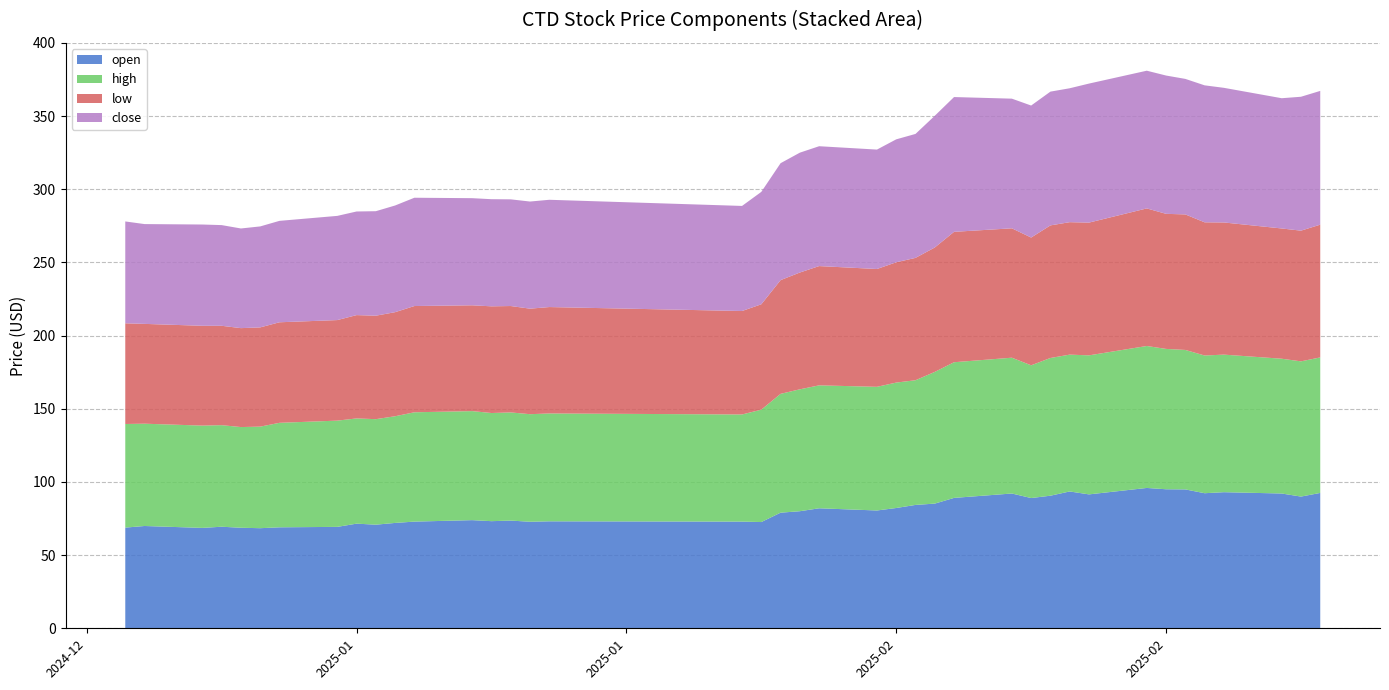

Reading right to left, list all the values displayed in this chart.

open: 92.5	90.0	92.1	93.0	92.3	94.9	95.0	95.9	91.5	93.5	90.6	89.0	92.1	89.1	85.2	84.3	82.2	80.5	82.0	80.0	79.0	72.6	72.9	73.1	72.8	73.6	73.2	73.9	72.9	72.0	70.8	71.5	69.3	69.0	68.4	68.7	69.4	68.6	69.9	68.8
high: 92.6	92.4	92.1	94.0	94.1	95.3	95.9	97.0	95.0	93.5	94.1	90.7	92.8	92.7	90.0	85.2	85.7	84.5	84.0	83.3	81.2	76.8	73.2	73.7	73.5	73.9	73.9	74.5	74.7	72.9	72.1	71.9	72.6	71.4	69.4	68.8	69.4	69.9	69.9	70.8
low: 90.7	89.3	89.0	90.3	91.0	92.6	92.3	94.0	90.7	90.5	90.6	87.3	88.4	89.1	85.0	83.6	82.2	80.5	81.5	79.8	77.7	72.0	70.7	72.7	72.1	72.7	72.9	72.3	72.6	71.1	70.7	70.6	68.7	68.7	67.8	67.6	67.9	68.2	68.2	68.8
close: 91.4	91.5	89.0	92.0	93.6	92.6	94.5	94.1	95.0	91.5	91.4	90.2	88.6	92.1	90.0	84.7	84.0	81.6	81.9	81.9	79.9	76.8	71.8	73.3	73.2	72.9	73.2	73.2	74.0	72.9	71.4	70.8	71.2	69.3	69.0	68.1	68.8	69.2	68.2	69.6